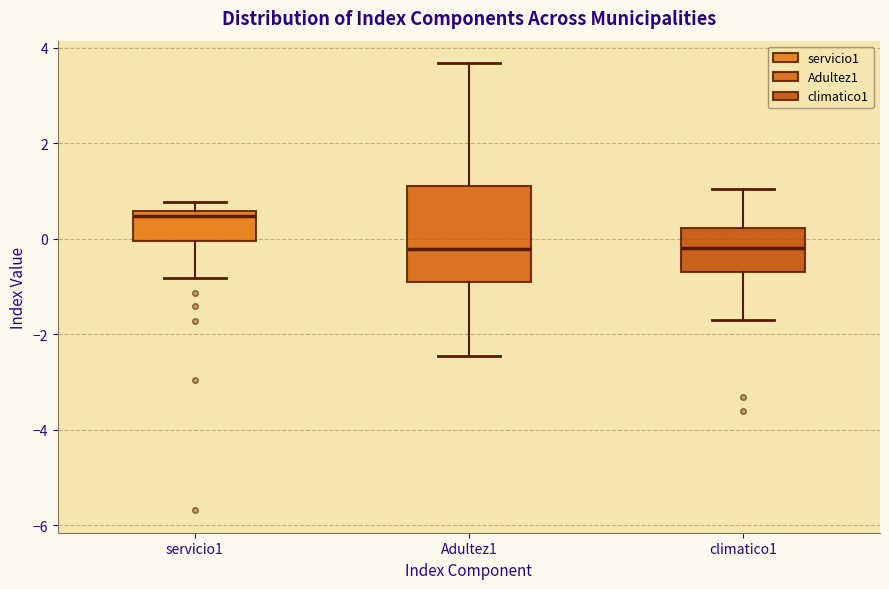

Reading left to right, read every box against the y-axis: the position of its median line, the range the box covers, and the ends of its whiskers. The values are not printed on the chart, so give them approximately, as read against the axis.

servicio1: median 0.4, box 0.0 to 0.6, whiskers -0.8 to 0.8
Adultez1: median -0.2, box -1.0 to 1.0, whiskers -2.4 to 3.6
climatico1: median -0.2, box -0.6 to 0.2, whiskers -1.8 to 1.0